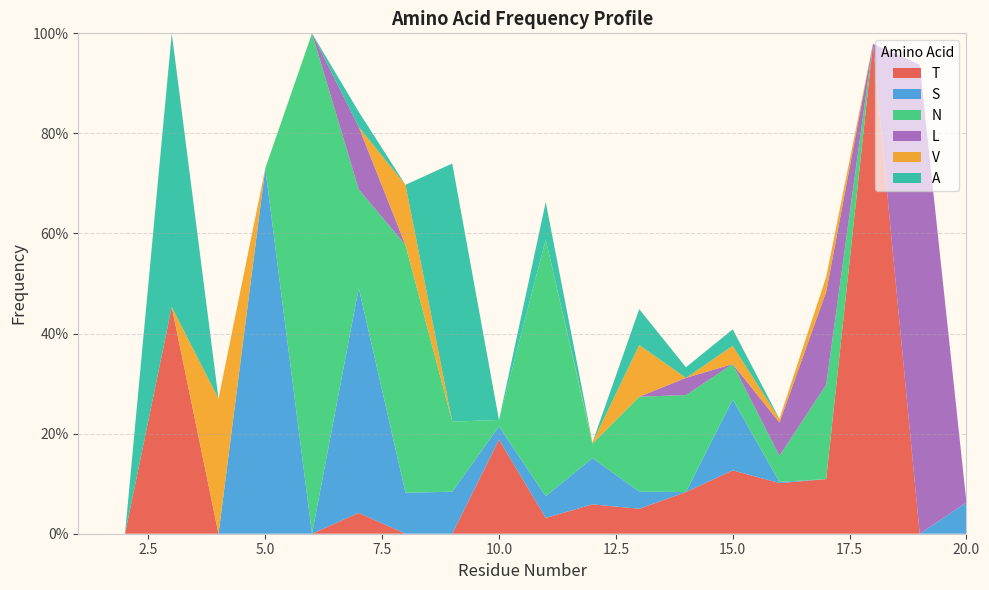

Reading left to right, transcribe all the data shown in this chart.

T: 1=0.0	2=0.0	3=0.5	4=0.0	5=0.0	6=0.0	7=0.0	8=0.0	9=0.0	10=0.2	11=0.0	12=0.1	13=0.0	14=0.1	15=0.1	16=0.1	17=0.1	18=1.0	19=0.0	20=0.0
S: 1=0.0	2=0.0	3=0.0	4=0.0	5=0.7	6=0.0	7=0.4	8=0.1	9=0.1	10=0.0	11=0.0	12=0.1	13=0.0	14=0.0	15=0.1	16=0.0	17=0.0	18=0.0	19=0.0	20=0.1
N: 1=0.0	2=0.0	3=0.0	4=0.0	5=0.0	6=1.0	7=0.2	8=0.5	9=0.1	10=0.0	11=0.5	12=0.0	13=0.2	14=0.2	15=0.1	16=0.1	17=0.2	18=0.0	19=0.0	20=0.0
L: 1=0.0	2=0.0	3=0.0	4=0.0	5=0.0	6=0.0	7=0.1	8=0.0	9=0.0	10=0.0	11=0.0	12=0.0	13=0.0	14=0.0	15=0.0	16=0.1	17=0.2	18=0.0	19=0.9	20=0.0
V: 1=0.0	2=0.0	3=0.0	4=0.3	5=0.0	6=0.0	7=0.0	8=0.1	9=0.0	10=0.0	11=0.0	12=0.0	13=0.1	14=0.0	15=0.0	16=0.0	17=0.0	18=0.0	19=0.0	20=0.0
A: 1=0.0	2=0.0	3=0.5	4=0.0	5=0.0	6=0.0	7=0.0	8=0.0	9=0.5	10=0.0	11=0.1	12=0.0	13=0.1	14=0.0	15=0.0	16=0.0	17=0.0	18=0.0	19=0.0	20=0.0